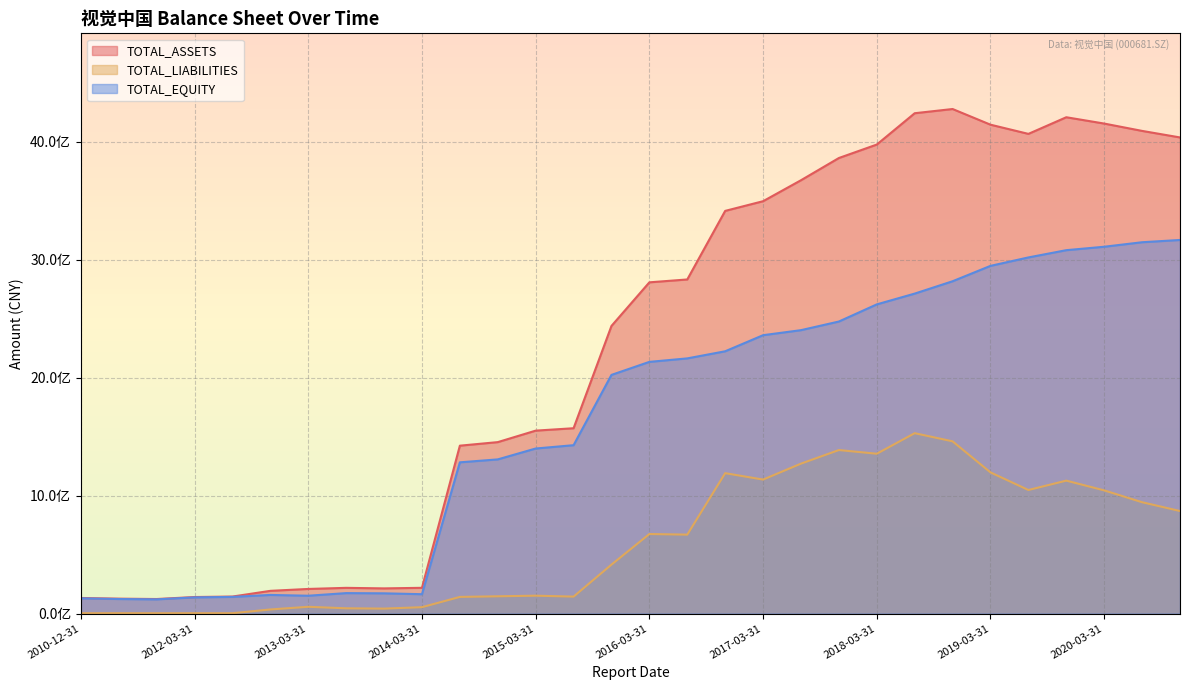

True or false: TOTAL_LIABILITIES and TOTAL_ASSETS intersect in this chart.

False